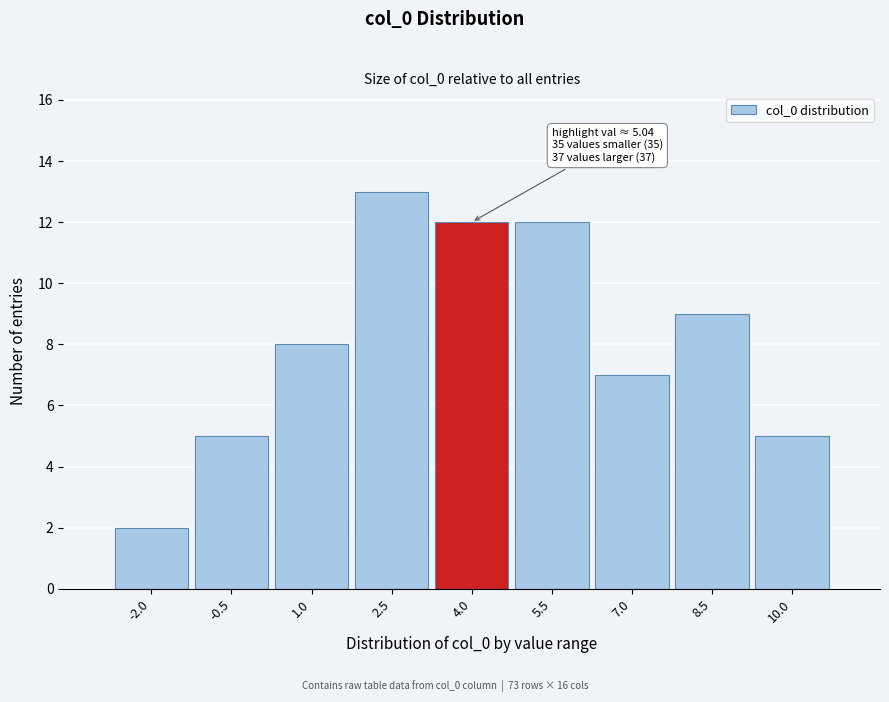

Reading right to left, list all the values displayed in this chart.

10.0=5	8.5=9	7.0=7	5.5=12	4.0=12	2.5=13	1.0=8	-0.5=5	-2.0=2